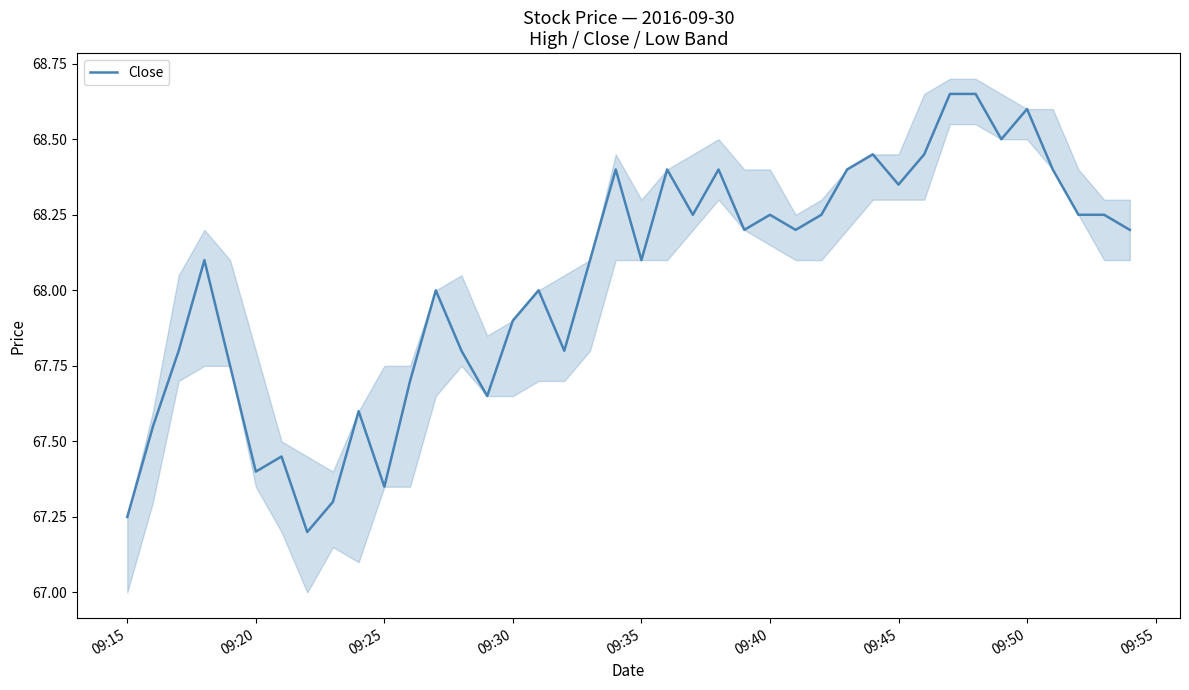

Is it true that Close equals 117.4 at 09:30?

False